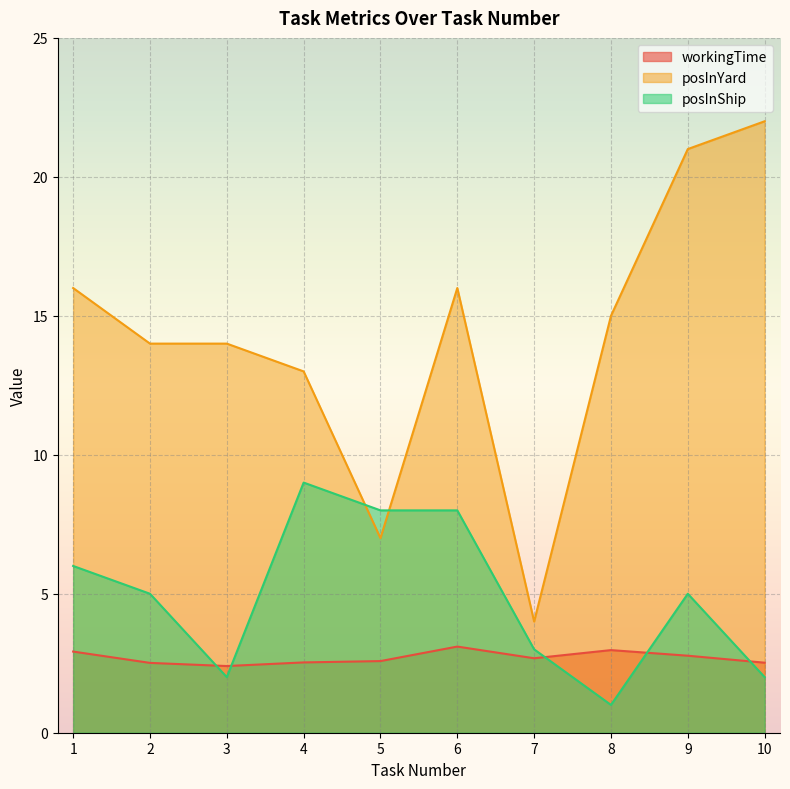

In posInYard, how many points are higher than both neighbors (excluding endpoints)?

1